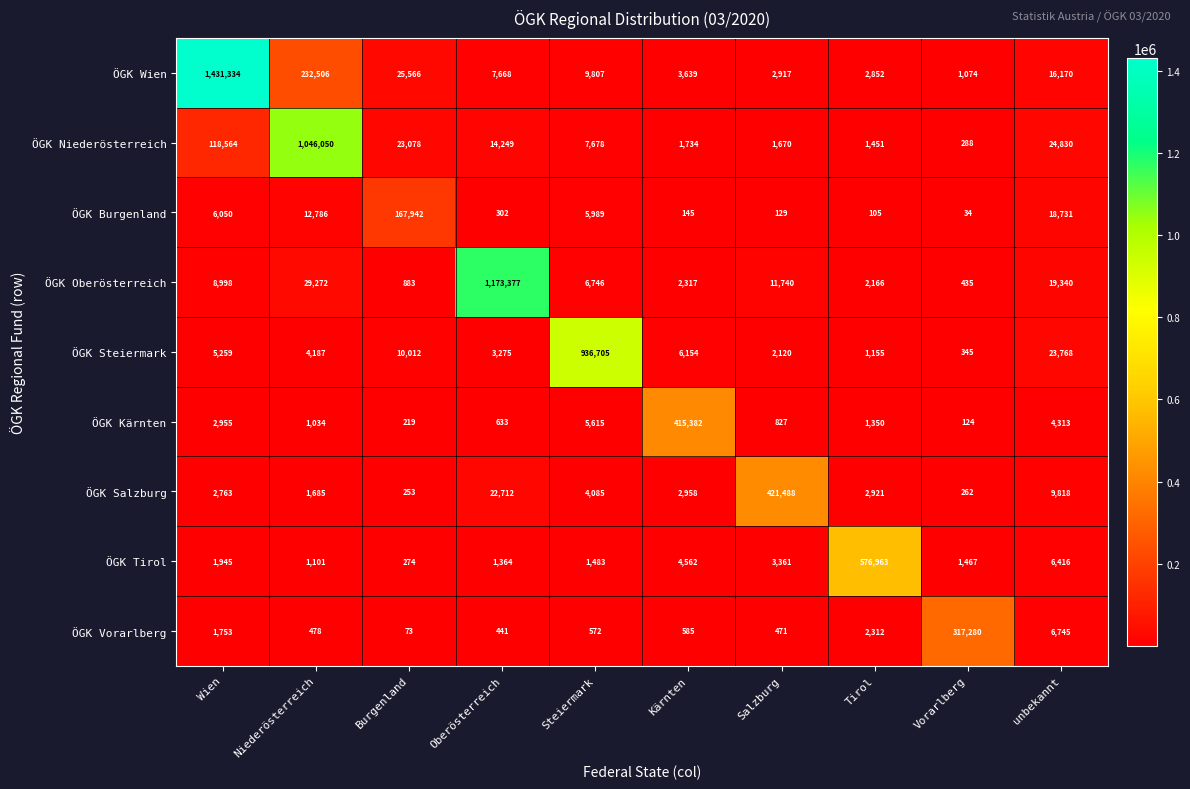

Which series changed the most between Steiermark and Kärnten?

ÖGK Steiermark